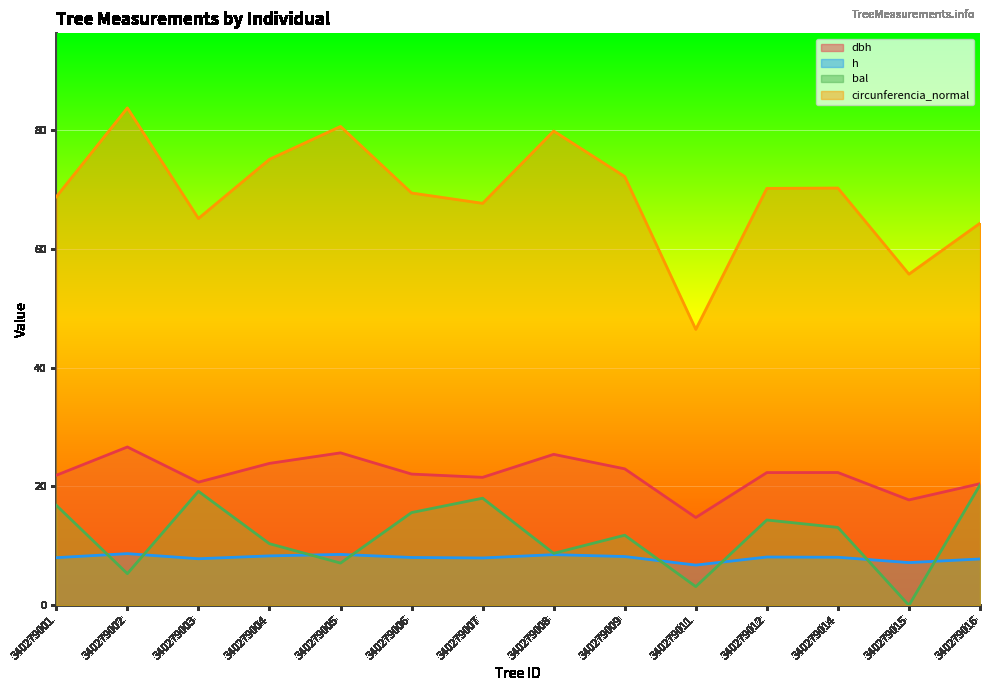

What is the difference between the h values at 340279012 and 340279007?

0.2